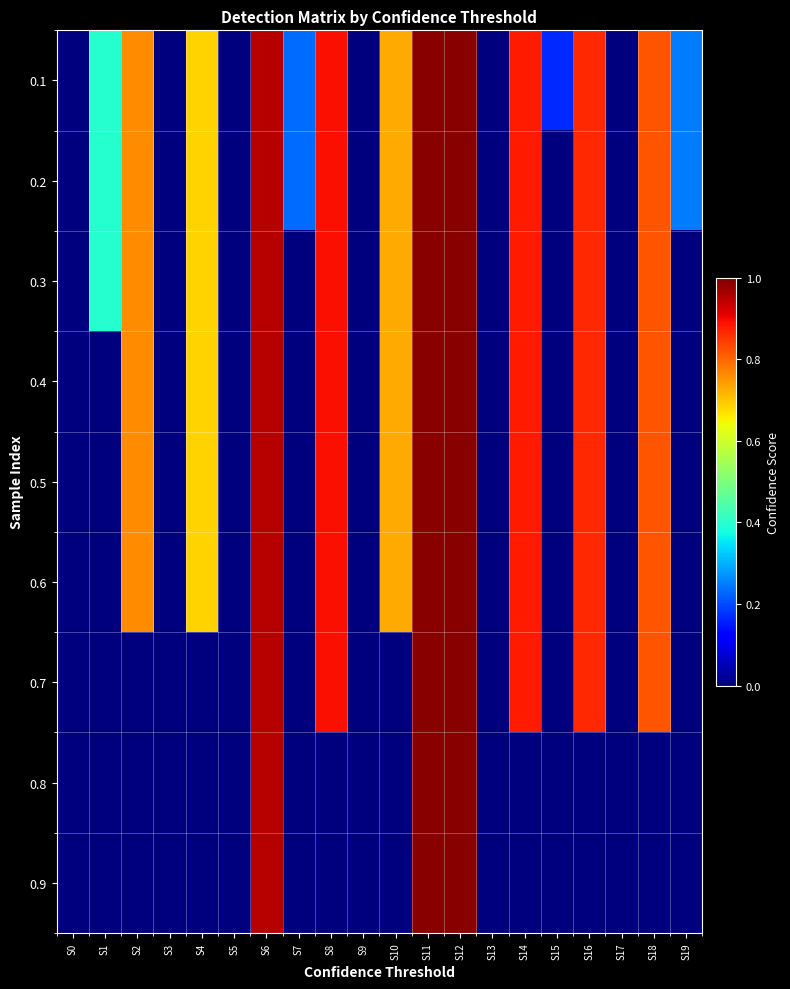

Reading left to right, list all the values displayed in this chart.

0.1: S0=0.0	S1=0.4	S2=0.8	S3=0.0	S4=0.7	S5=0.0	S6=1.0	S7=0.2	S8=0.9	S9=0.0	S10=0.7	S11=1.0	S12=1.0	S13=0.0	S14=0.9	S15=0.2	S16=0.9	S17=0.0	S18=0.8	S19=0.2
0.2: S0=0.0	S1=0.4	S2=0.8	S3=0.0	S4=0.7	S5=0.0	S6=1.0	S7=0.2	S8=0.9	S9=0.0	S10=0.7	S11=1.0	S12=1.0	S13=0.0	S14=0.9	S15=0.0	S16=0.9	S17=0.0	S18=0.8	S19=0.2
0.3: S0=0.0	S1=0.4	S2=0.8	S3=0.0	S4=0.7	S5=0.0	S6=1.0	S7=0.0	S8=0.9	S9=0.0	S10=0.7	S11=1.0	S12=1.0	S13=0.0	S14=0.9	S15=0.0	S16=0.9	S17=0.0	S18=0.8	S19=0.0
0.4: S0=0.0	S1=0.0	S2=0.8	S3=0.0	S4=0.7	S5=0.0	S6=1.0	S7=0.0	S8=0.9	S9=0.0	S10=0.7	S11=1.0	S12=1.0	S13=0.0	S14=0.9	S15=0.0	S16=0.9	S17=0.0	S18=0.8	S19=0.0
0.5: S0=0.0	S1=0.0	S2=0.8	S3=0.0	S4=0.7	S5=0.0	S6=1.0	S7=0.0	S8=0.9	S9=0.0	S10=0.7	S11=1.0	S12=1.0	S13=0.0	S14=0.9	S15=0.0	S16=0.9	S17=0.0	S18=0.8	S19=0.0
0.6: S0=0.0	S1=0.0	S2=0.8	S3=0.0	S4=0.7	S5=0.0	S6=1.0	S7=0.0	S8=0.9	S9=0.0	S10=0.7	S11=1.0	S12=1.0	S13=0.0	S14=0.9	S15=0.0	S16=0.9	S17=0.0	S18=0.8	S19=0.0
0.7: S0=0.0	S1=0.0	S2=0.0	S3=0.0	S4=0.0	S5=0.0	S6=1.0	S7=0.0	S8=0.9	S9=0.0	S10=0.0	S11=1.0	S12=1.0	S13=0.0	S14=0.9	S15=0.0	S16=0.9	S17=0.0	S18=0.8	S19=0.0
0.8: S0=0.0	S1=0.0	S2=0.0	S3=0.0	S4=0.0	S5=0.0	S6=1.0	S7=0.0	S8=0.0	S9=0.0	S10=0.0	S11=1.0	S12=1.0	S13=0.0	S14=0.0	S15=0.0	S16=0.0	S17=0.0	S18=0.0	S19=0.0
0.9: S0=0.0	S1=0.0	S2=0.0	S3=0.0	S4=0.0	S5=0.0	S6=1.0	S7=0.0	S8=0.0	S9=0.0	S10=0.0	S11=1.0	S12=1.0	S13=0.0	S14=0.0	S15=0.0	S16=0.0	S17=0.0	S18=0.0	S19=0.0